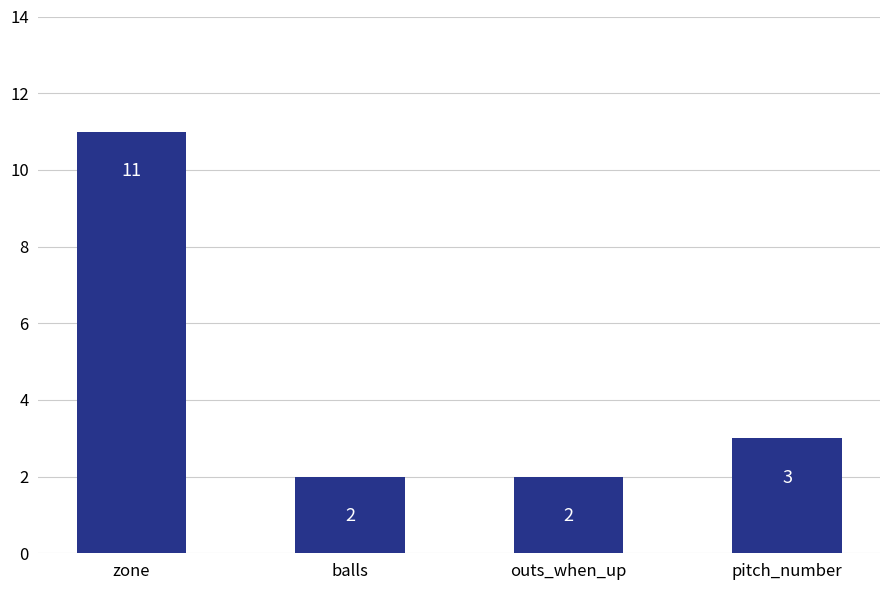

How many values are below 3?

2